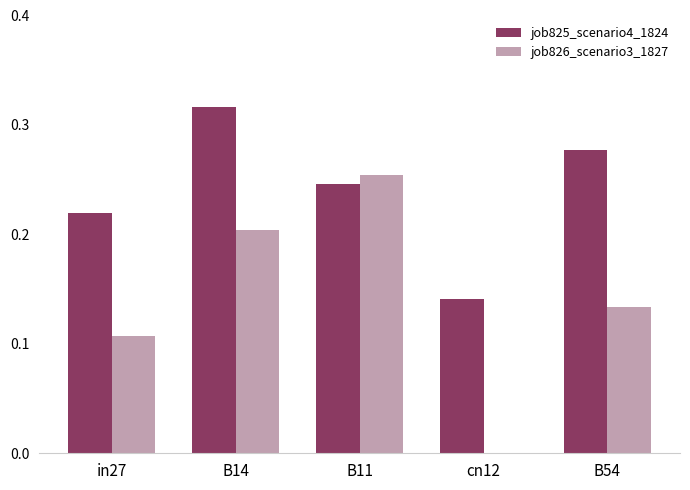

Which category has the highest value across all series?

B14